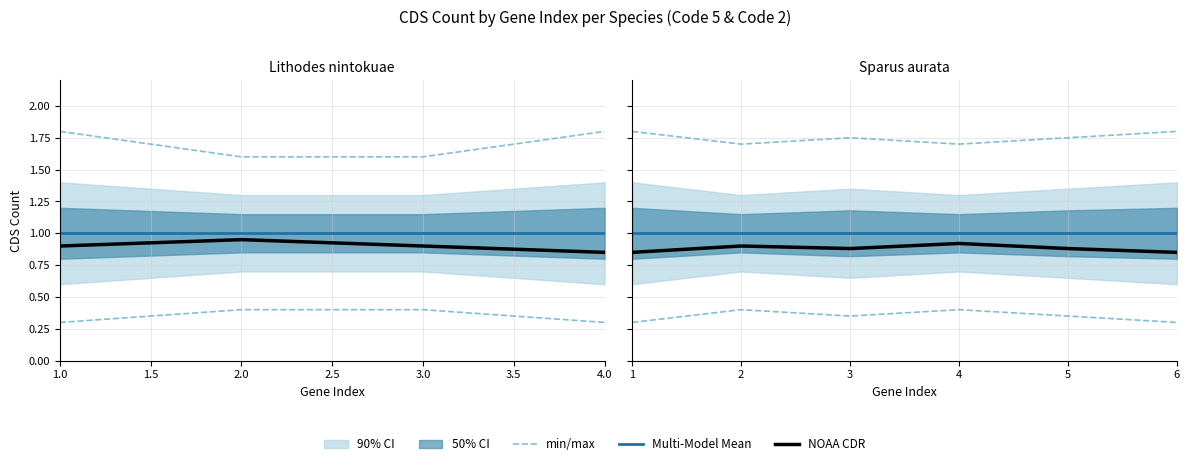

What is the average value of the NOAA CDR series?

0.9